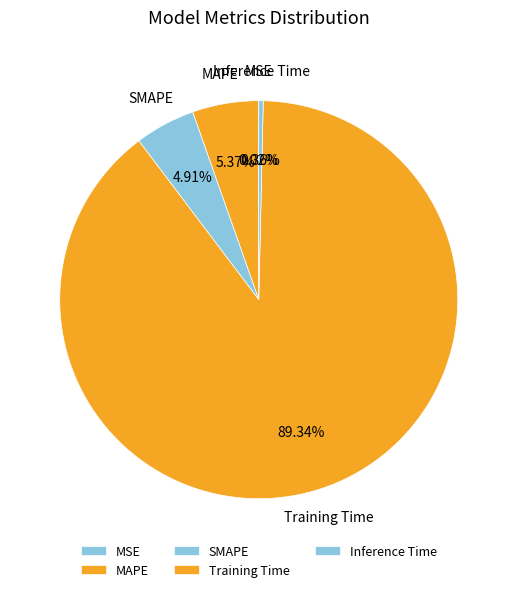

To the nearest percent, what is the combined percentage of SMAPE and Training Time?

94%